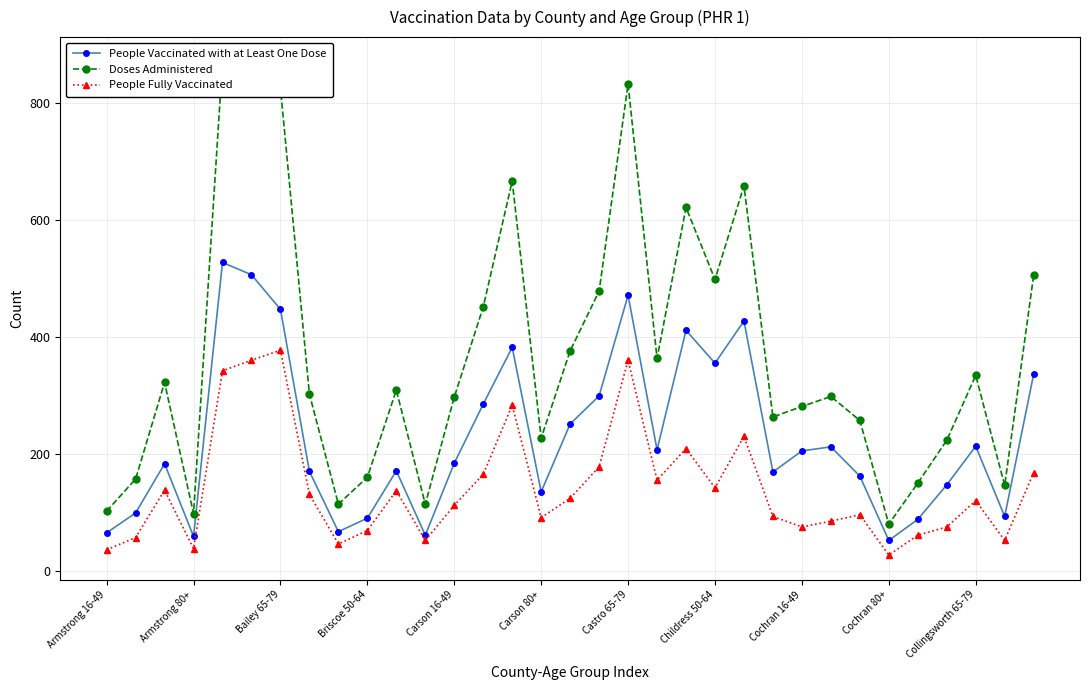

What is the greatest value displayed?

871